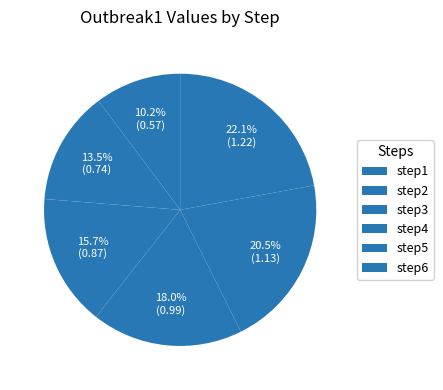

Which category has the biggest portion of the pie?

step6